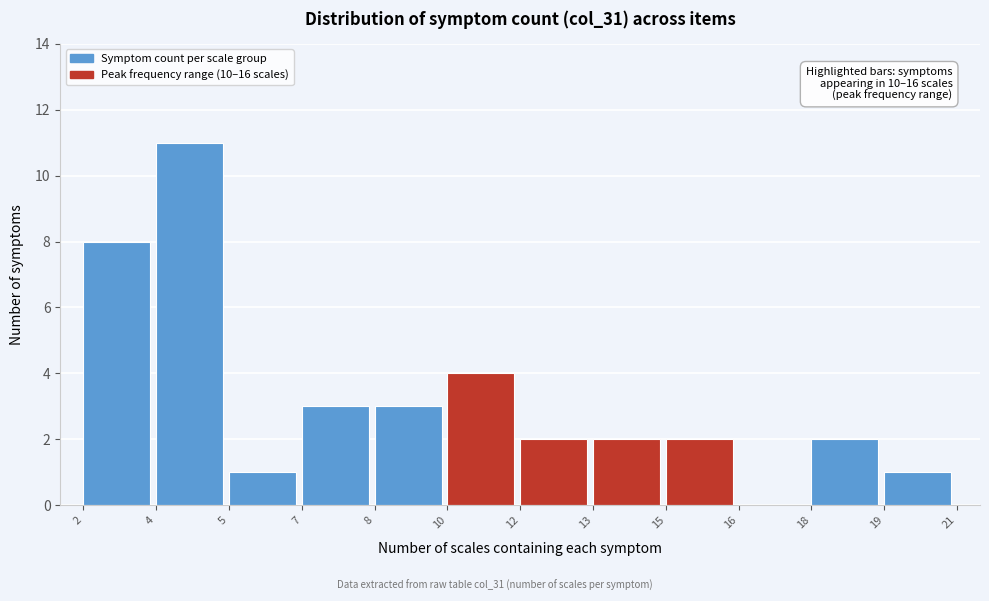

Reading left to right, transcribe all the data shown in this chart.

2=8	4=11	5=1	7=3	8=3	10=4	12=2	13=2	15=2	16=0	18=2	19=1